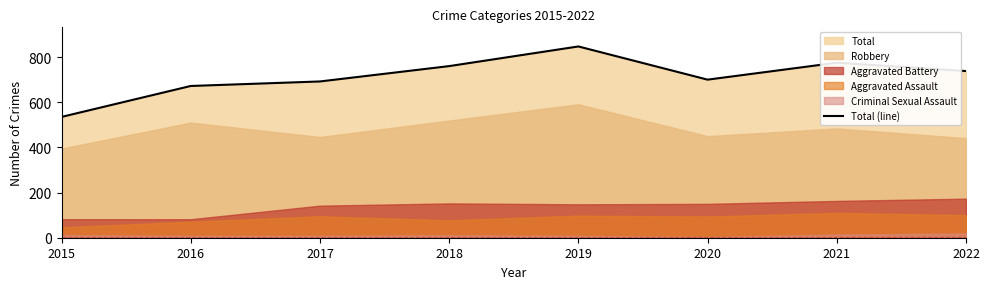

Between 2016 and 2022, which is larger?

2022